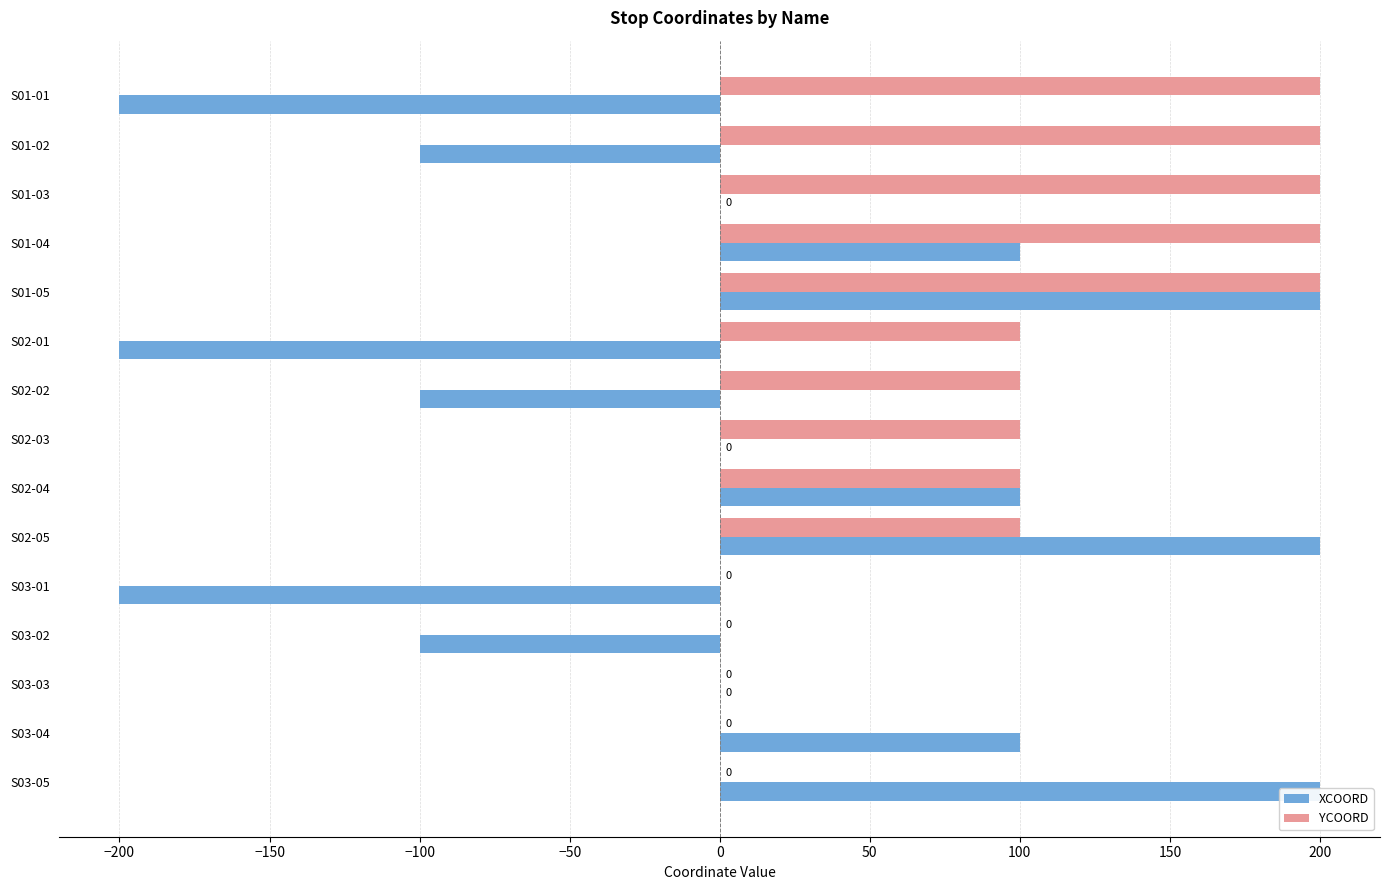

How many values in the YCOORD series exceed 100?

5